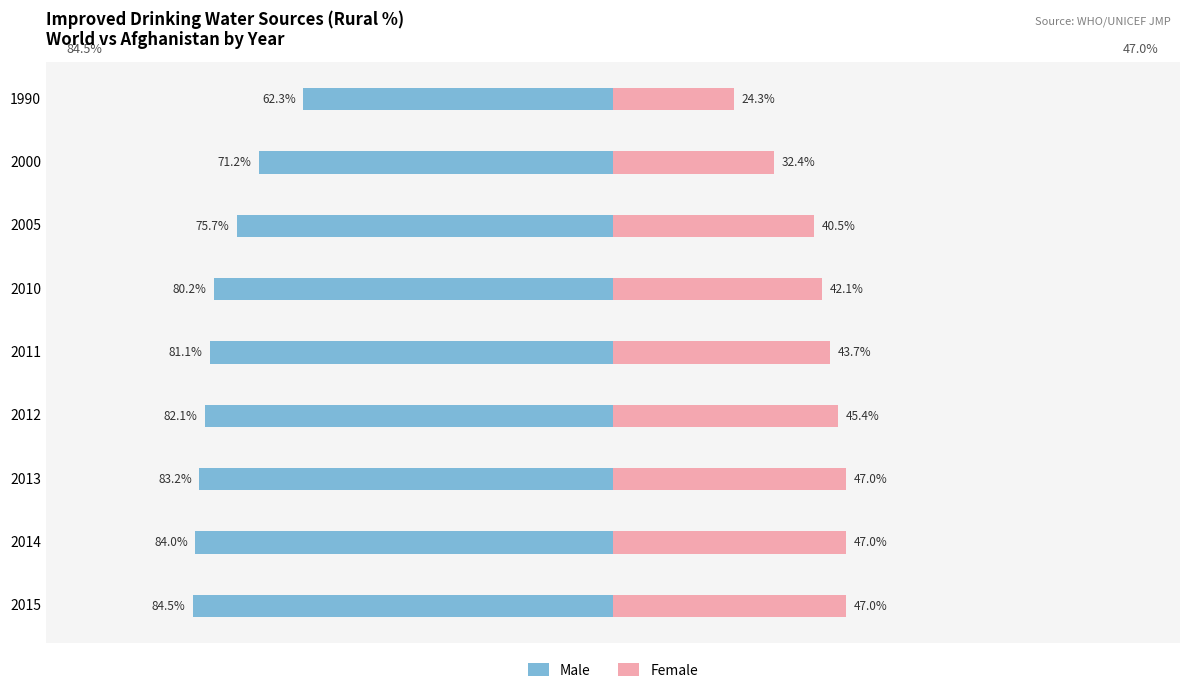

What is the difference between the maximum and minimum values in the Female series?

22.7